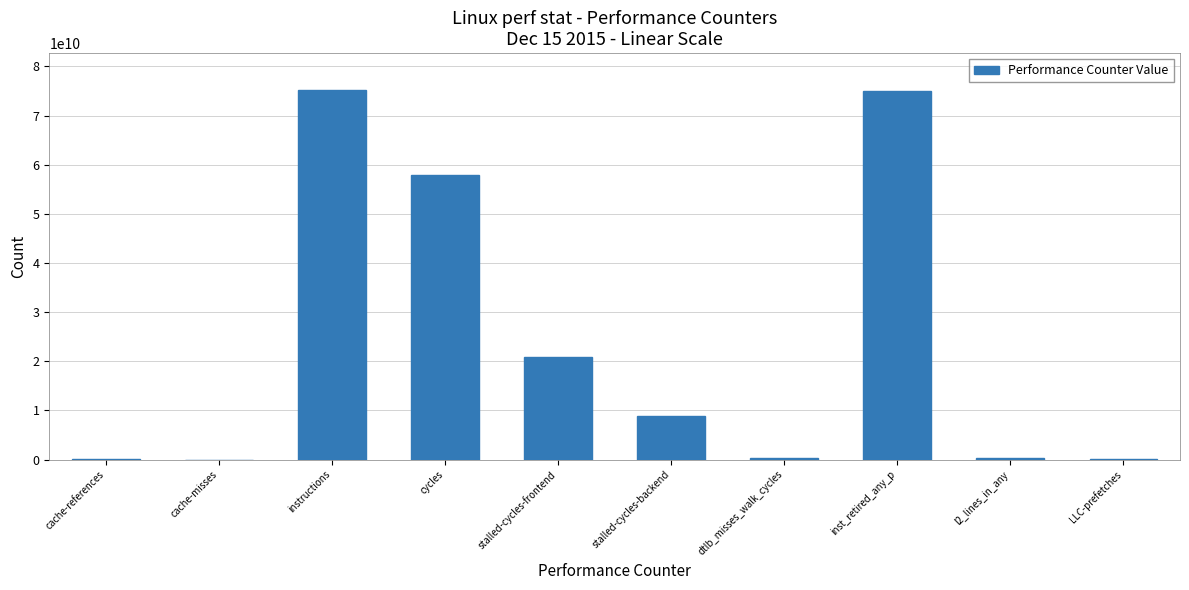

What is the greatest value displayed?

75197349200